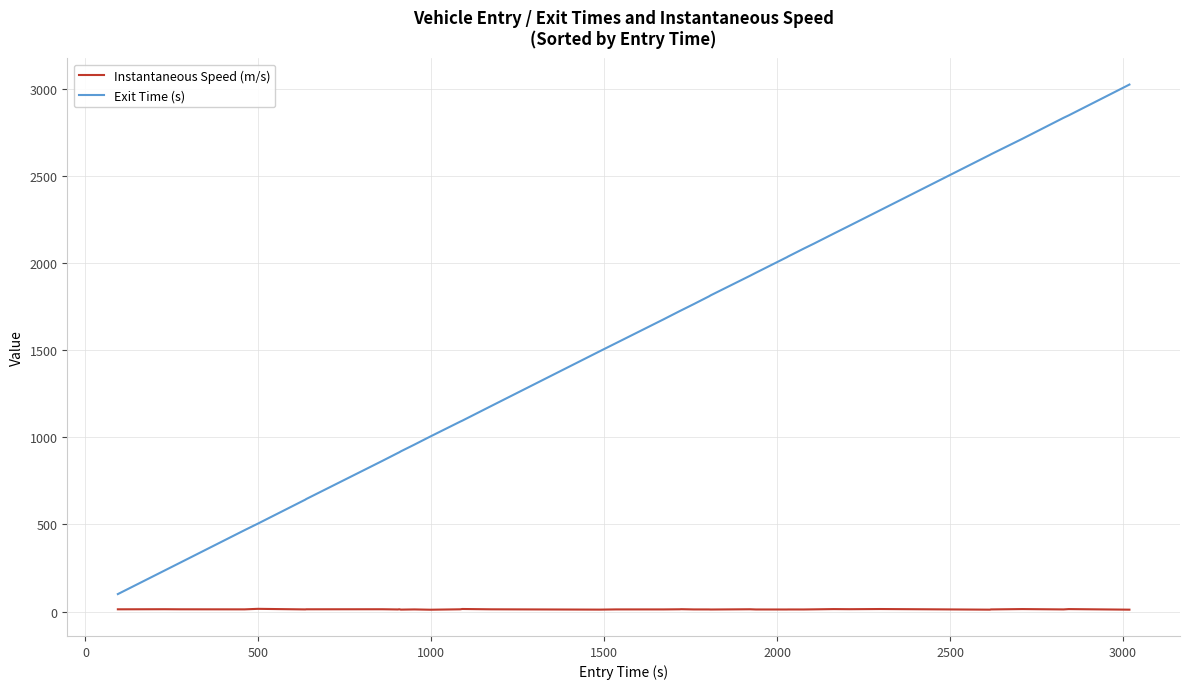

What is the highest value of the Exit Time (s) series?

3025.9